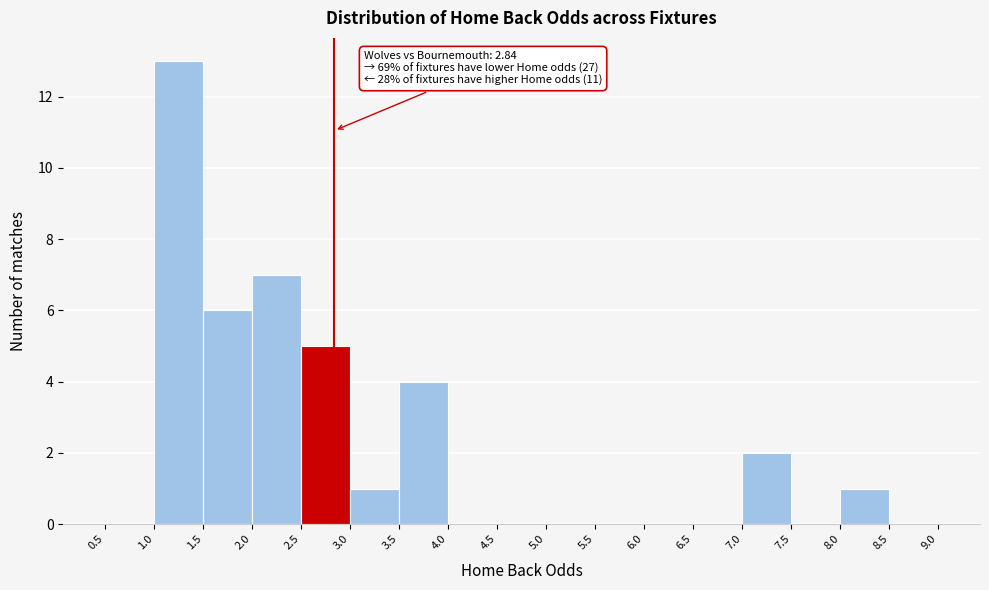

Over which range of the x-axis is the bar tallest?

1.0 to 1.5